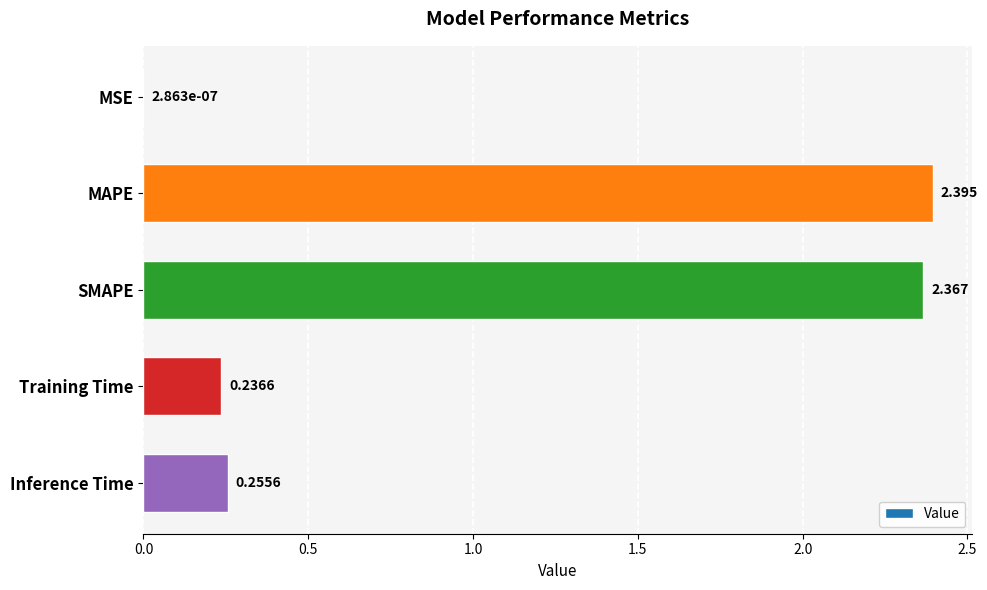

Between SMAPE and Training Time, which is larger?

SMAPE